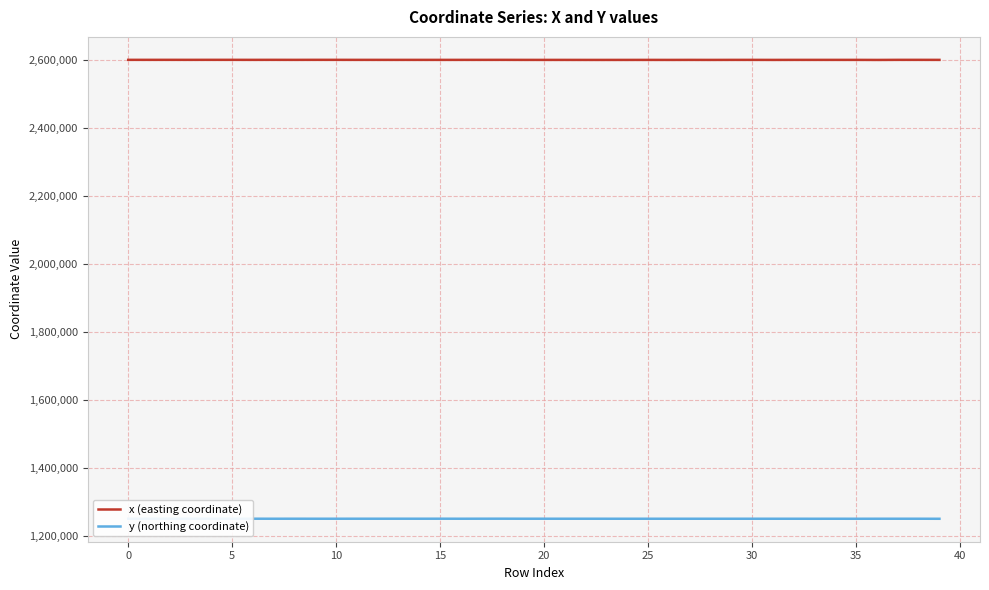

True or false: y (northing coordinate) and x (easting coordinate) intersect in this chart.

False